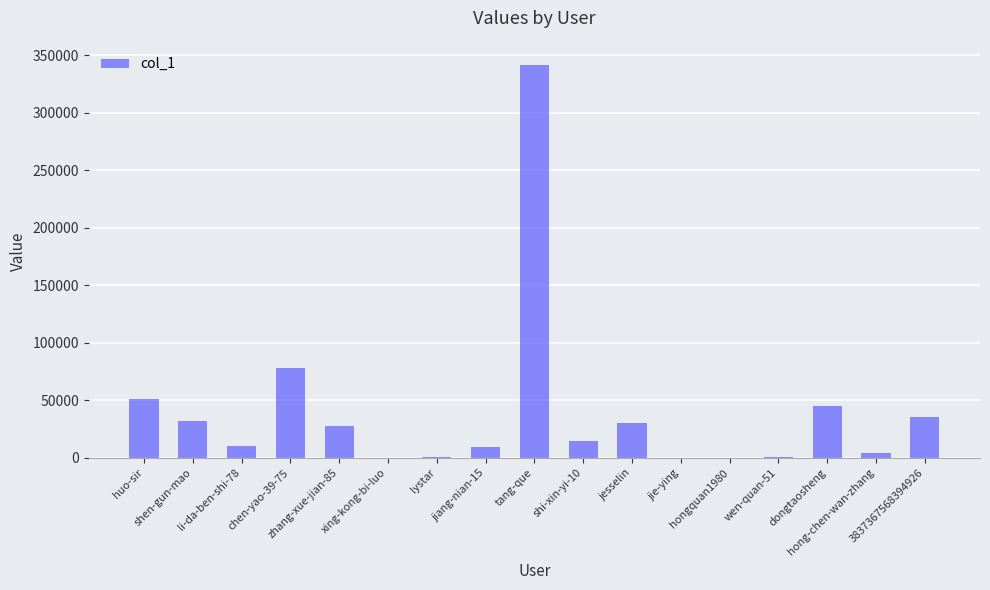

At which label is the value closest to 171035?

chen-yao-39-75